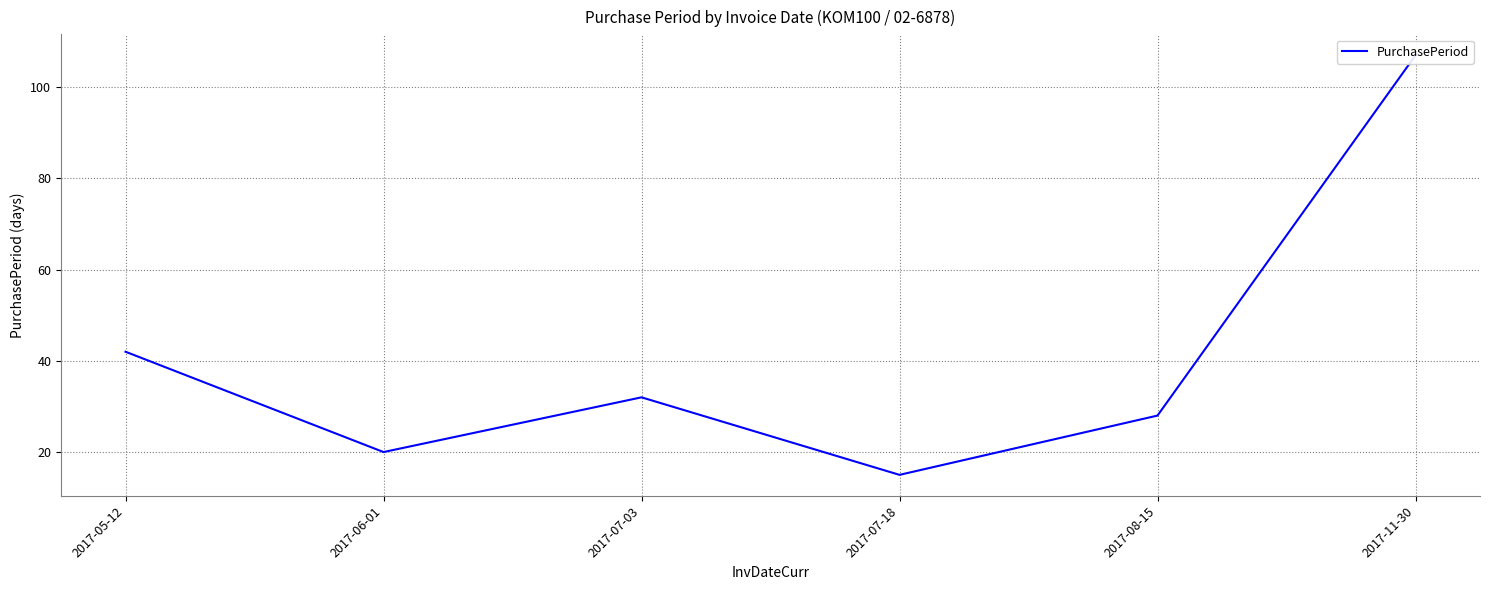

What is the difference between the values at 2017-07-18 and 2017-11-30?

92